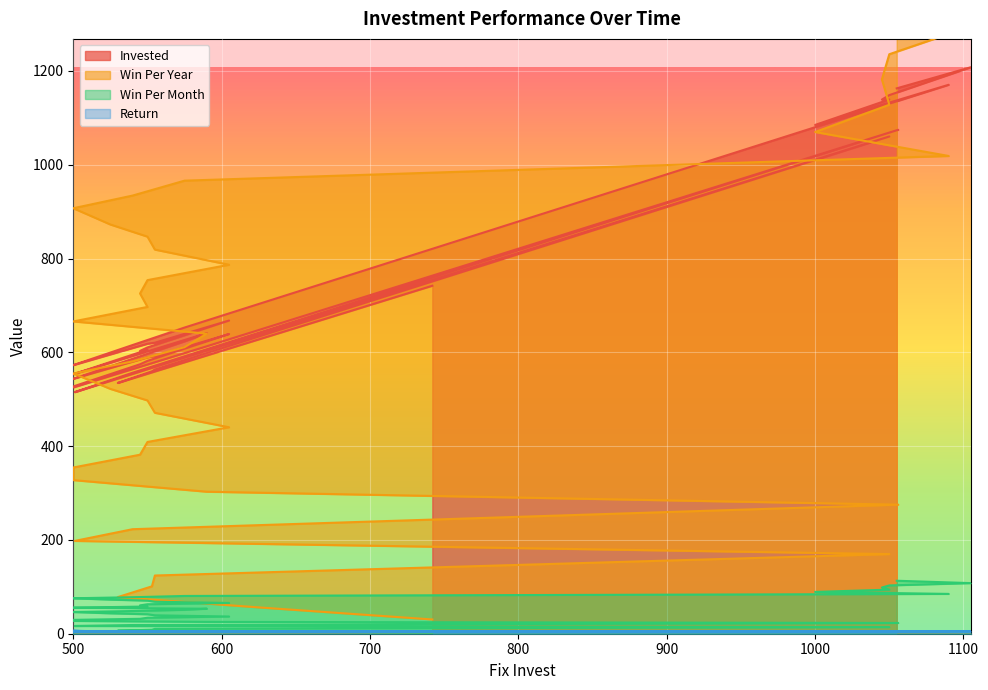

True or false: Win Per Year and Win Per Month intersect in this chart.

False